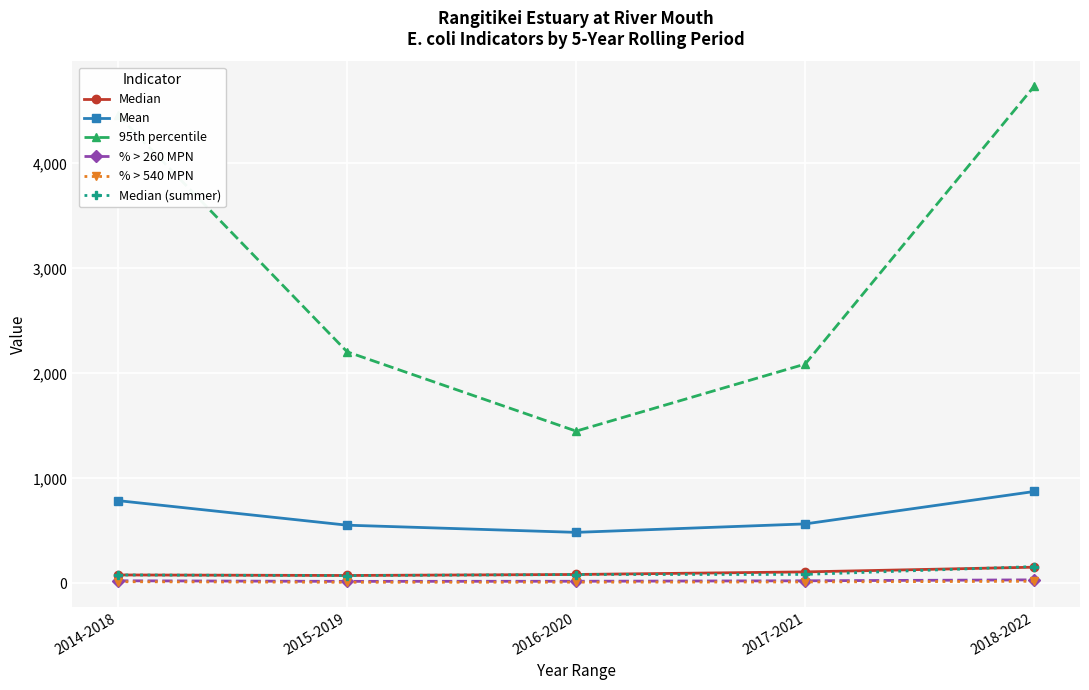

Which category has the highest value in the 95th percentile series?

2018-2022